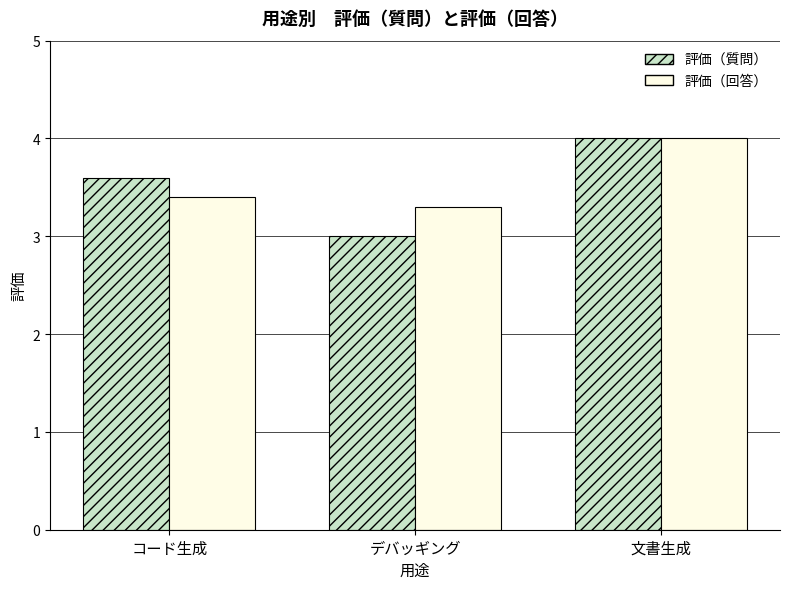

What is the sum of the 評価（回答） values at コード生成 and 文書生成?

7.4